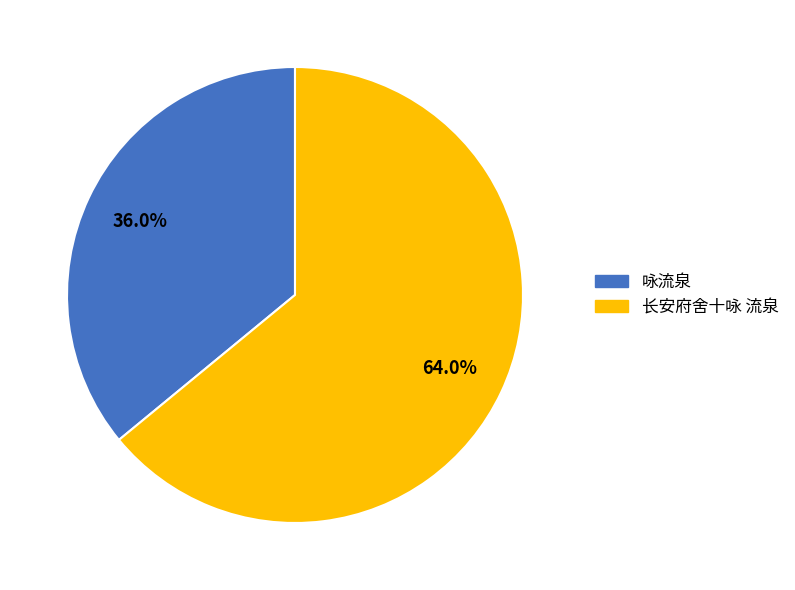

Approximately how many times larger is the value at 咏流泉 compared to 长安府舍十咏 流泉?

0.6